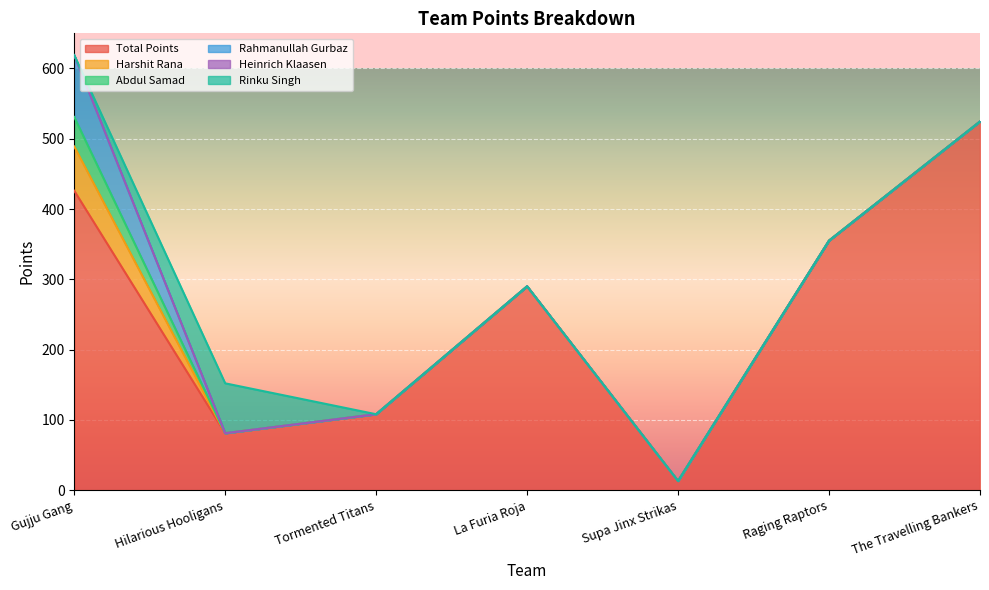

Reading right to left, list all the values displayed in this chart.

Total Points: 524.5	355.0	13.0	290.0	108.0	81.0	426.0
Harshit Rana: 0.0	0.0	0.0	0.0	0.0	0.0	63.0
Abdul Samad: 0.0	0.0	0.0	0.0	0.0	0.0	42.0
Rahmanullah Gurbaz: 0.0	0.0	0.0	0.0	0.0	0.0	88.0
Heinrich Klaasen: 0.0	0.0	0.0	0.0	0.0	0.0	0.0
Rinku Singh: 0.0	0.0	0.0	0.0	0.0	71.0	0.0